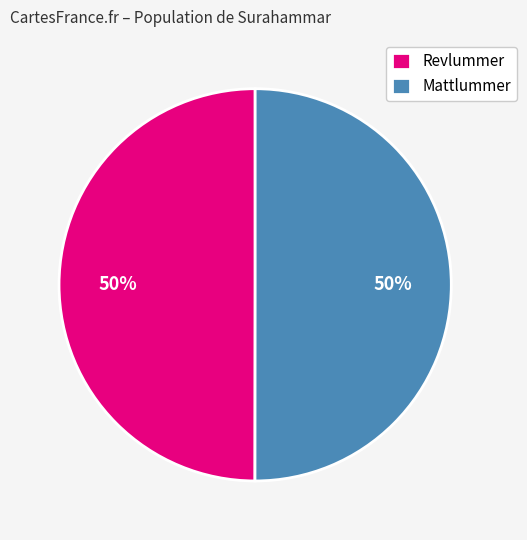

How many segments does this pie chart have?

2